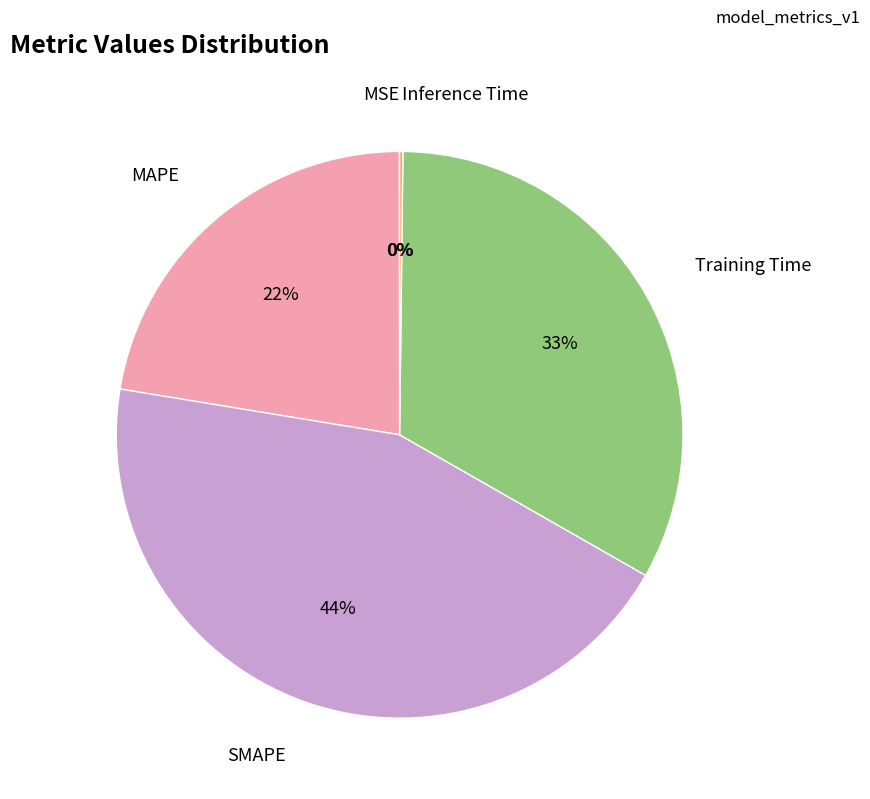

To the nearest percent, what is the difference between the largest and smallest slice percentages?

44%